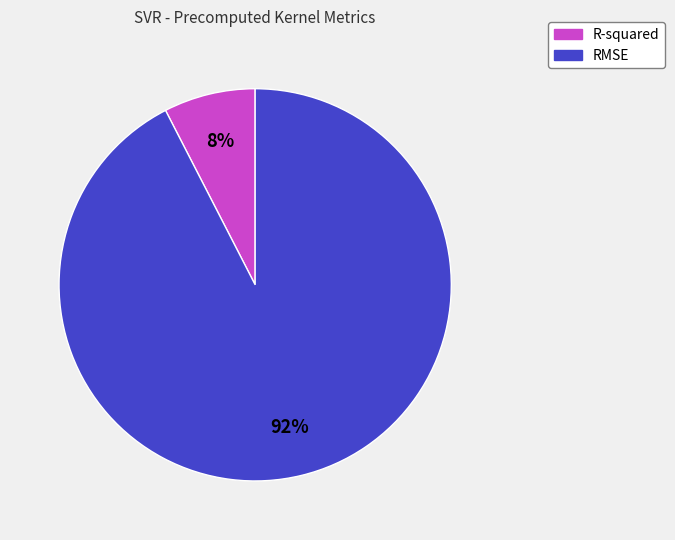

Rank the categories by value from highest to lowest.

RMSE, R-squared